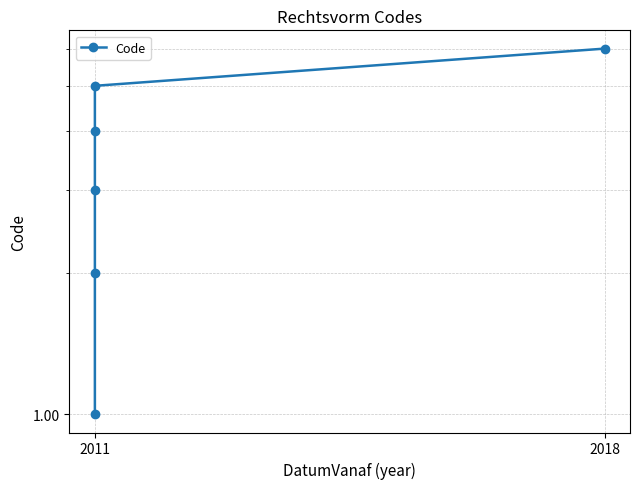

Count the number of categories in the chart.

6